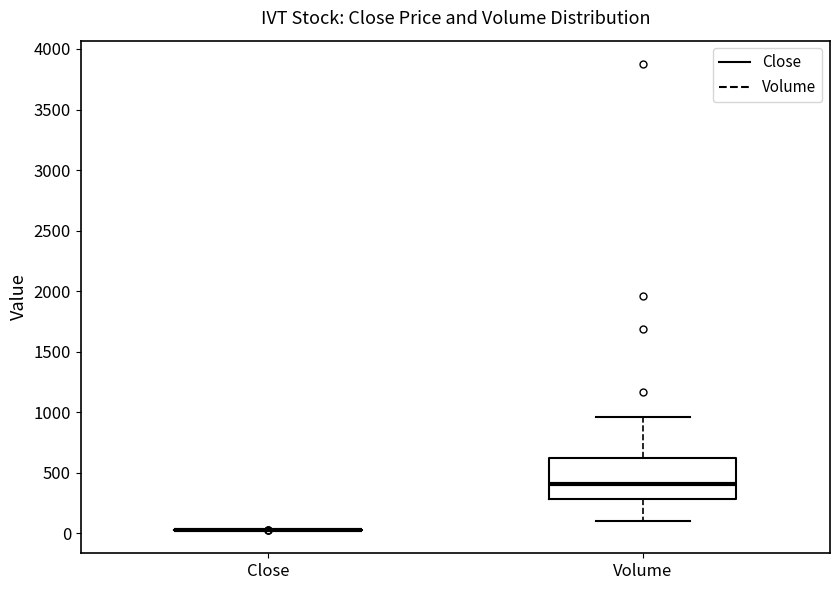

Reading left to right, transcribe this box plot: for each box, give where its median line is, the range the box spans, and where its two whiskers end, as read against the y-axis. The values are not printed on the chart, so give them approximately, as read against the axis.

Close: box collapsed to a line at 50, whiskers 50 to 50
Volume: median 400, box 300 to 600, whiskers 100 to 950